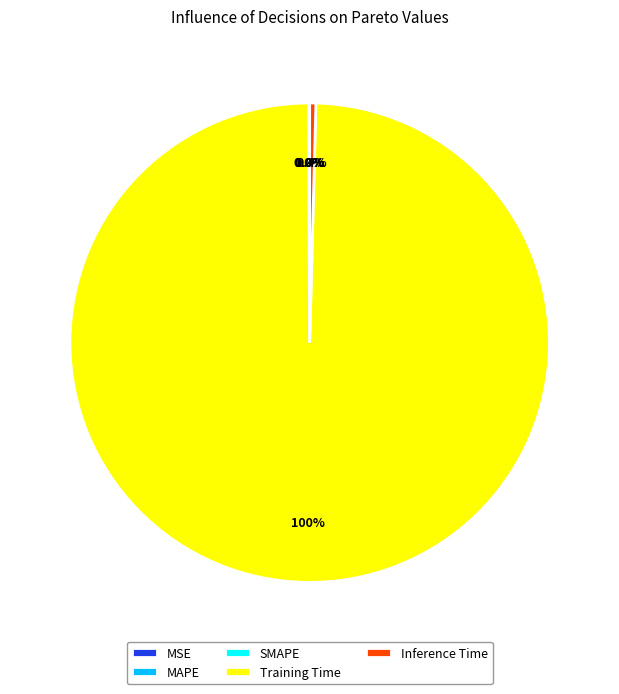

Which category accounts for the majority?

Training Time